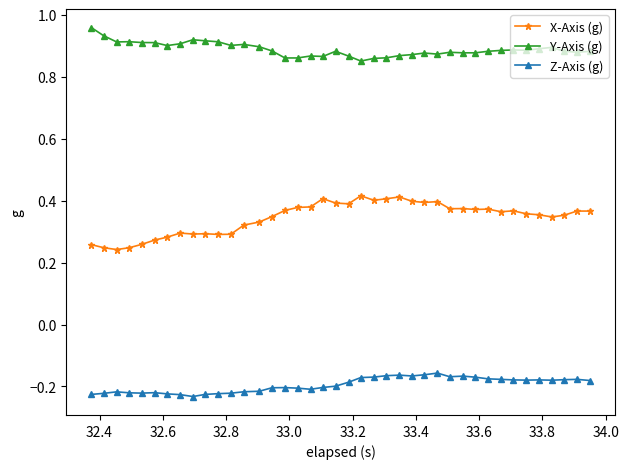

True or false: X-Axis (g) and Y-Axis (g) intersect in this chart.

False